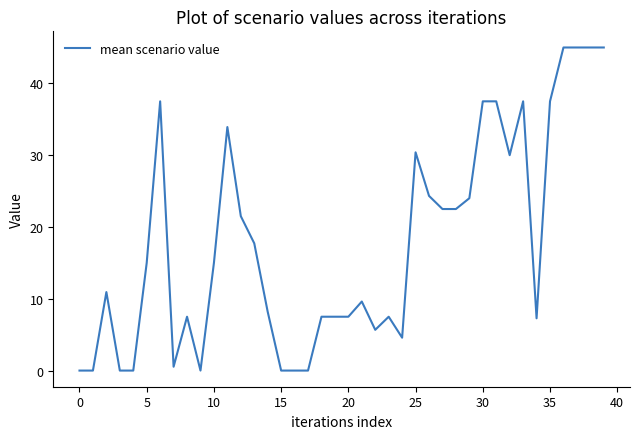

What is the difference between the maximum and minimum values?

45.0